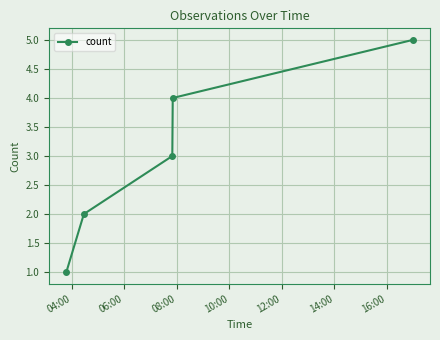

What is the difference between the maximum and minimum values?

4